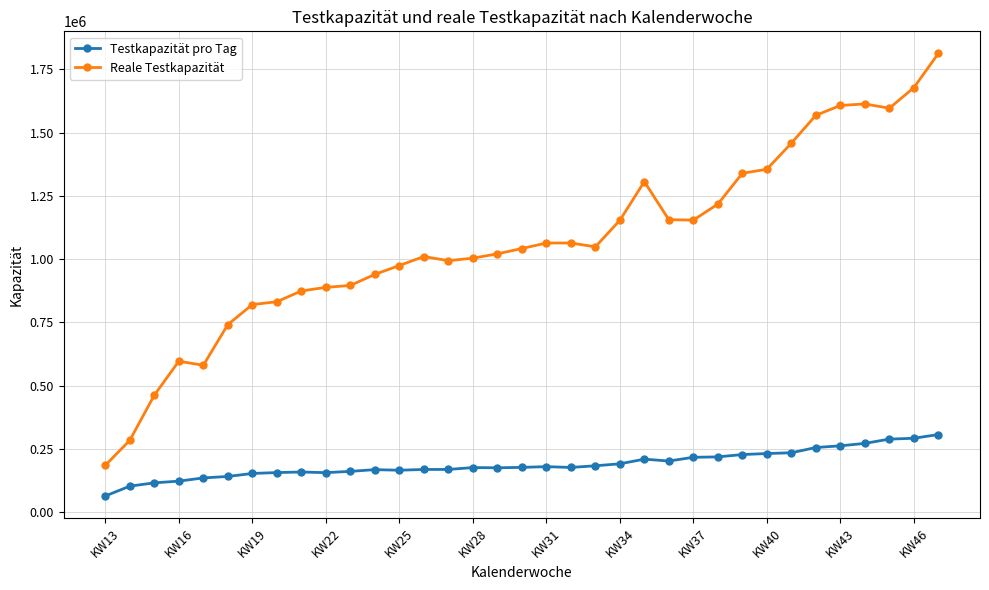

Which series has the largest range (max minus min)?

Reale Testkapazität